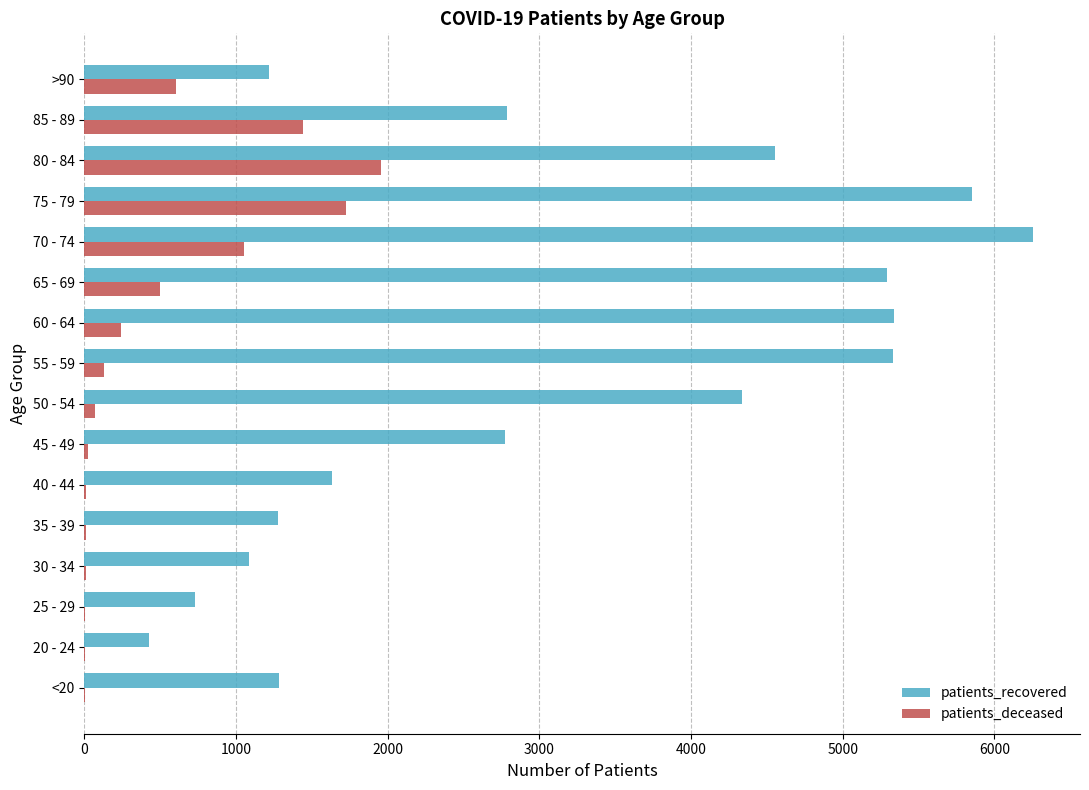

At which category is the sum across all series the highest?

75 - 79